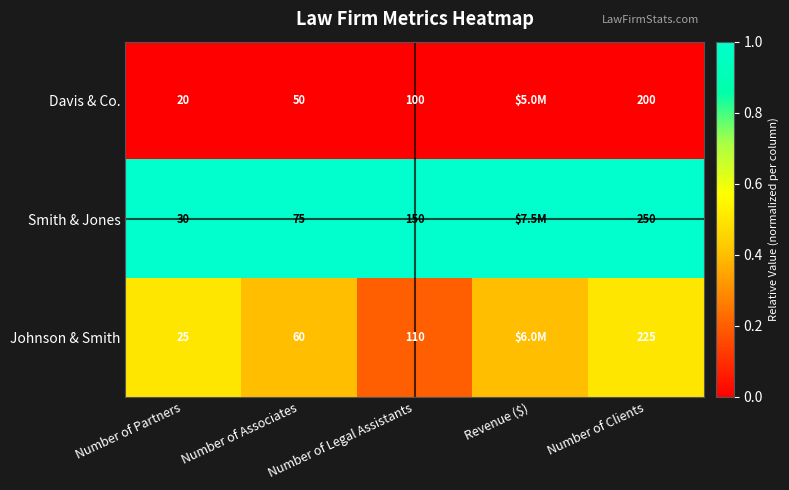

Rank the series at Number of Associates from lowest to highest value.

Davis & Co., Johnson & Smith, Smith & Jones